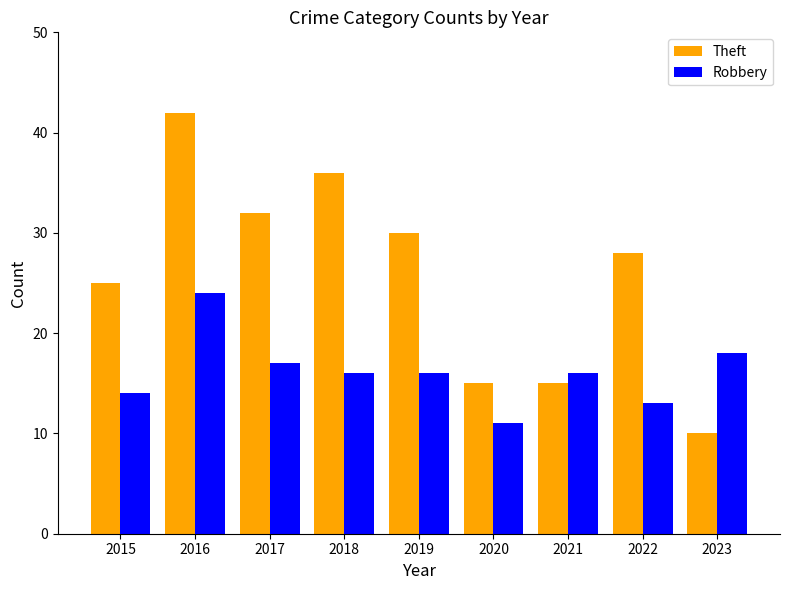

The value of Robbery at 2023 is 18. True or false?

True